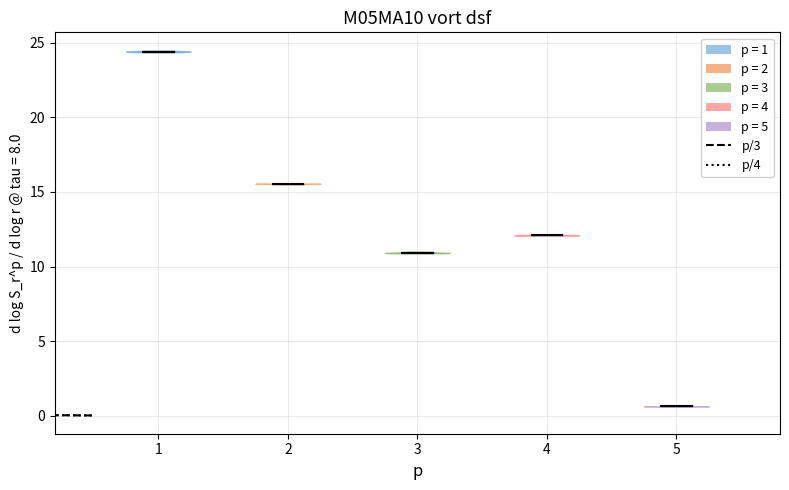

Reading left to right, read every violin against the y-axis: where its median line is, and the lowest and highest points it reaches. The values are not printed on the chart, so give them approximately, as read against the axis.

1: median line 24.5, lowest point 24.5, highest point 24.5
2: median line 15.5, lowest point 15.5, highest point 15.5
3: median line 11.0, lowest point 11.0, highest point 11.0
4: median line 12.0, lowest point 12.0, highest point 12.0
5: median line 0.5, lowest point 0.5, highest point 0.5